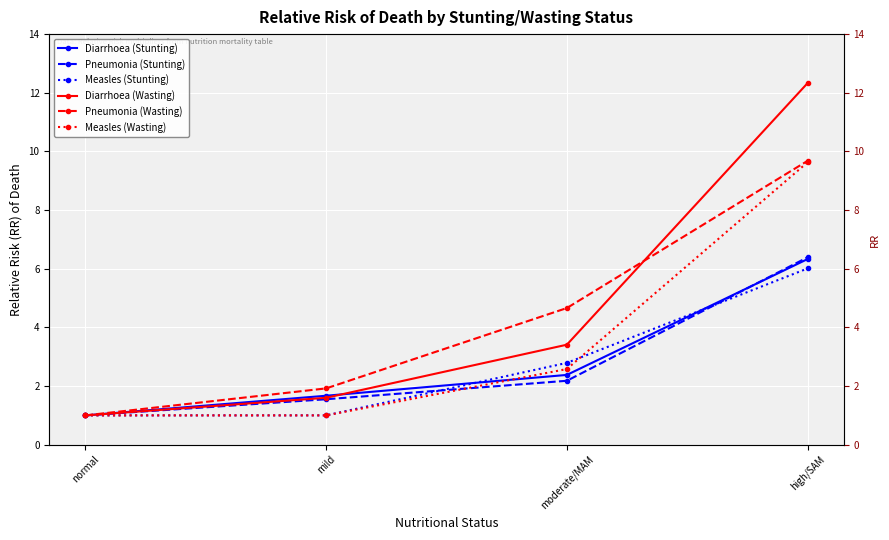

What is the difference between the maximum and second lowest values in the Measles (Stunting) series?

5.0